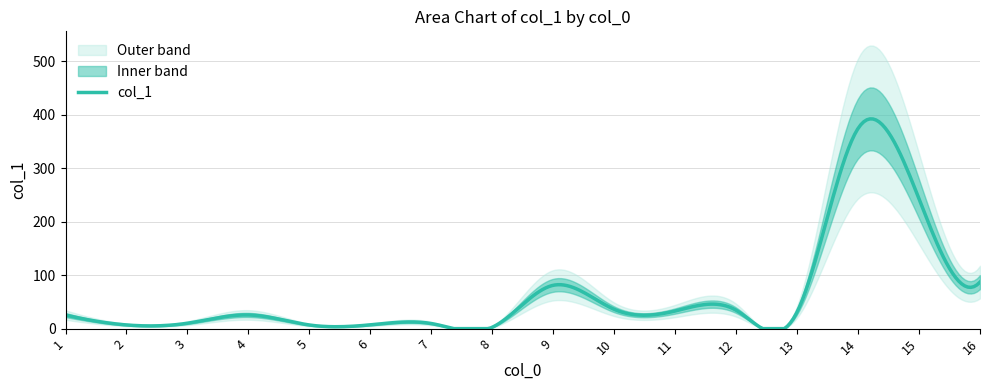

The chart shows a value of 3.4 at 7. True or false?

False